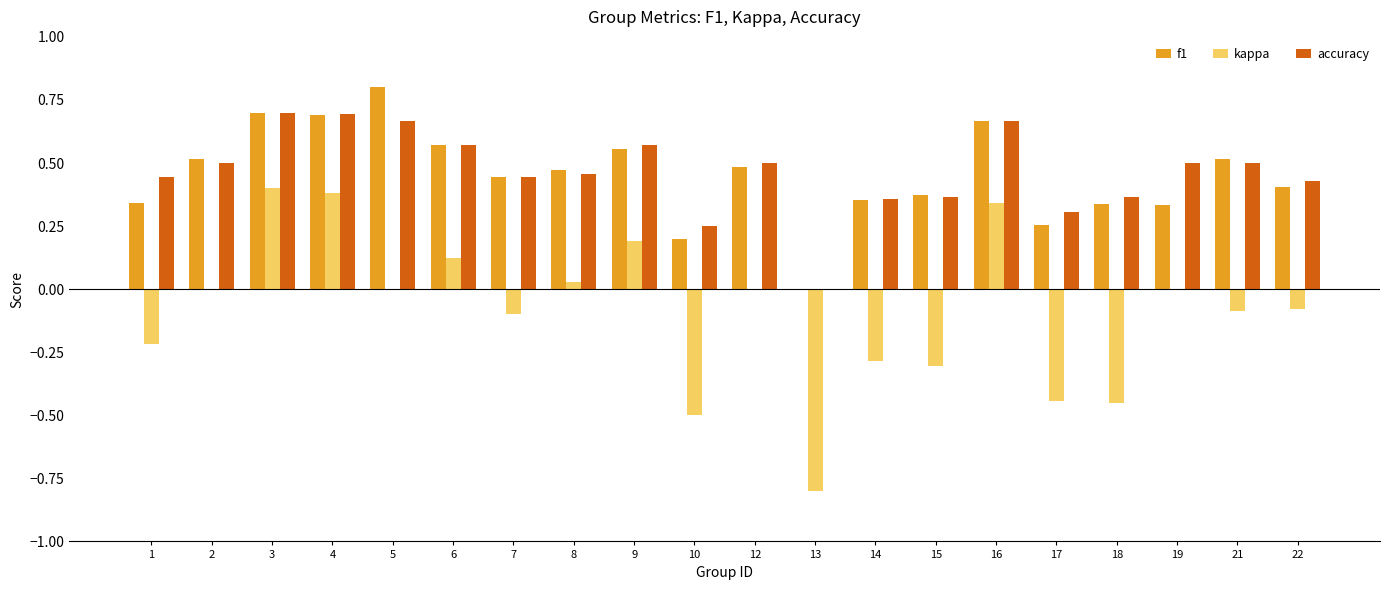

Which series has the widest spread of values?

kappa